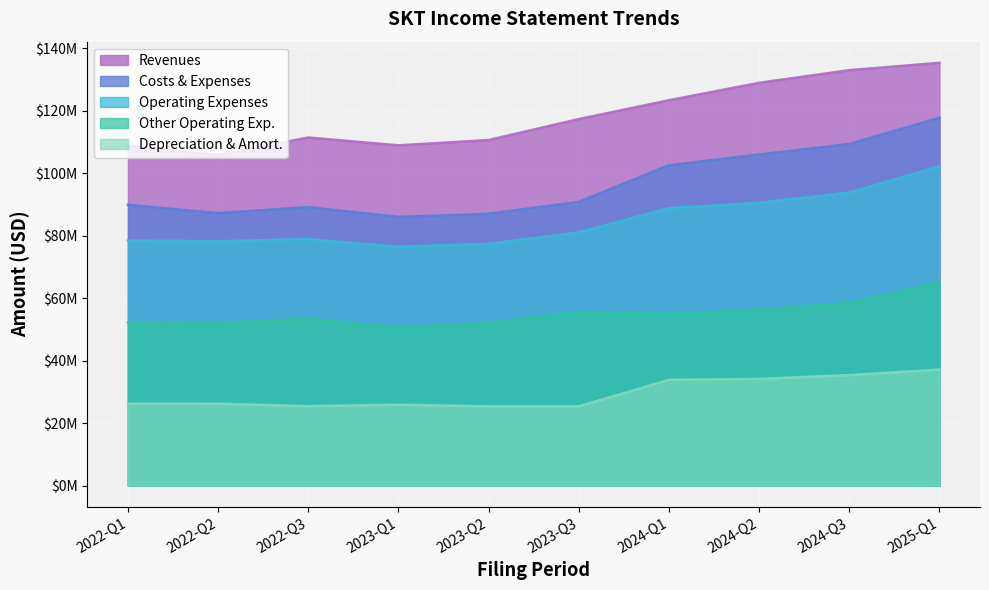

True or false: Other Operating Exp. and Costs & Expenses cross at least once.

False